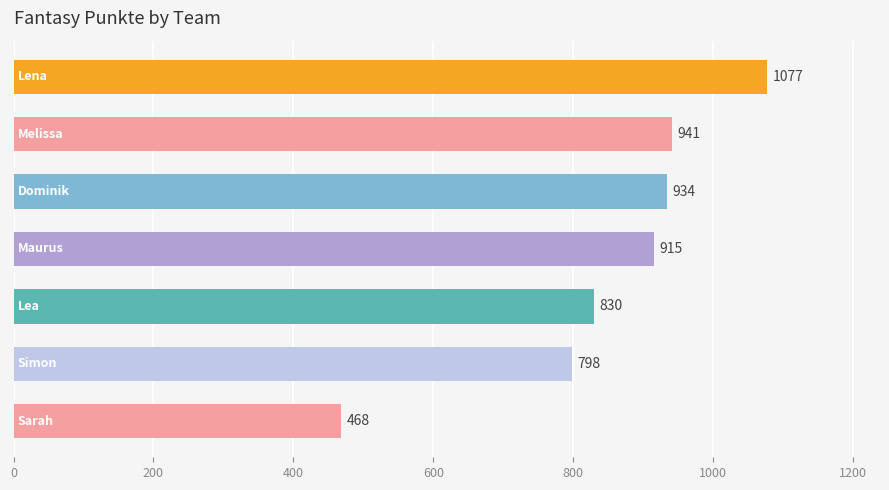

How many values are below 915?

3